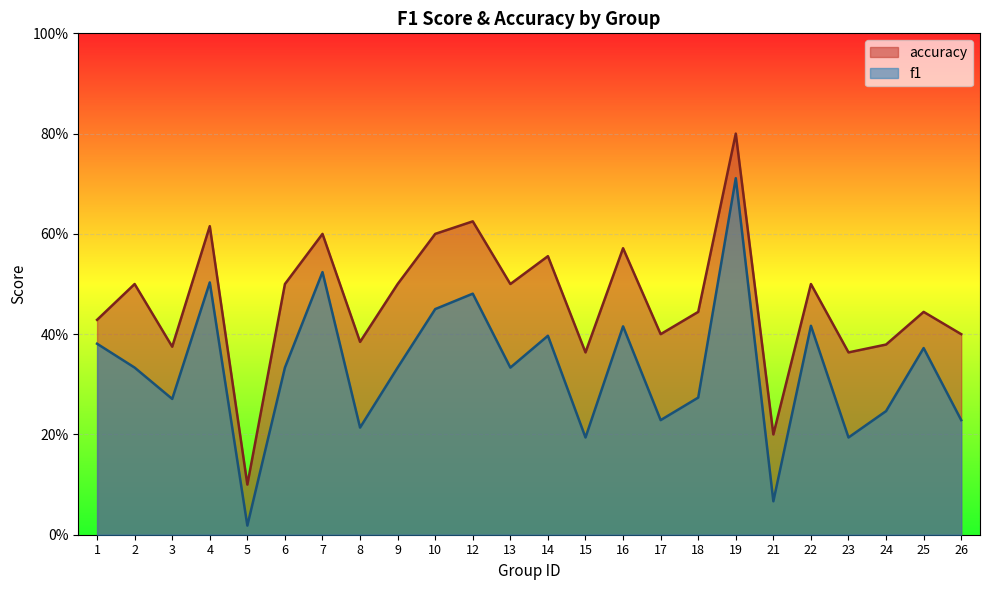

True or false: accuracy has more than 0 interior local peaks.

True